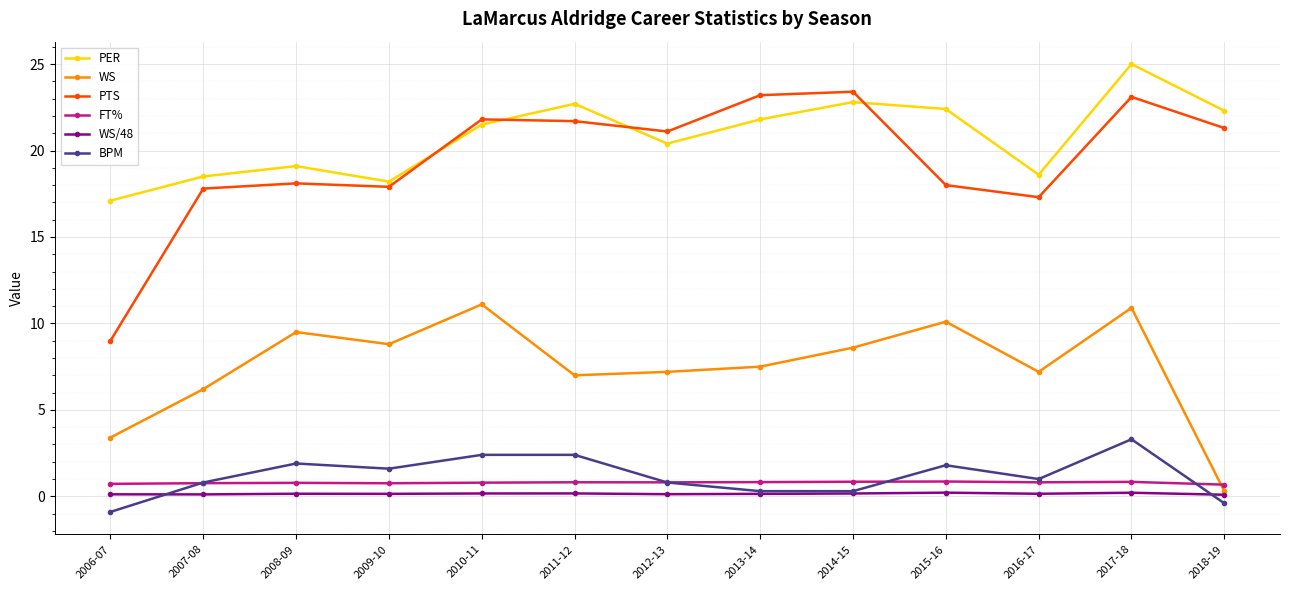

What is the maximum value for FT%?

0.9